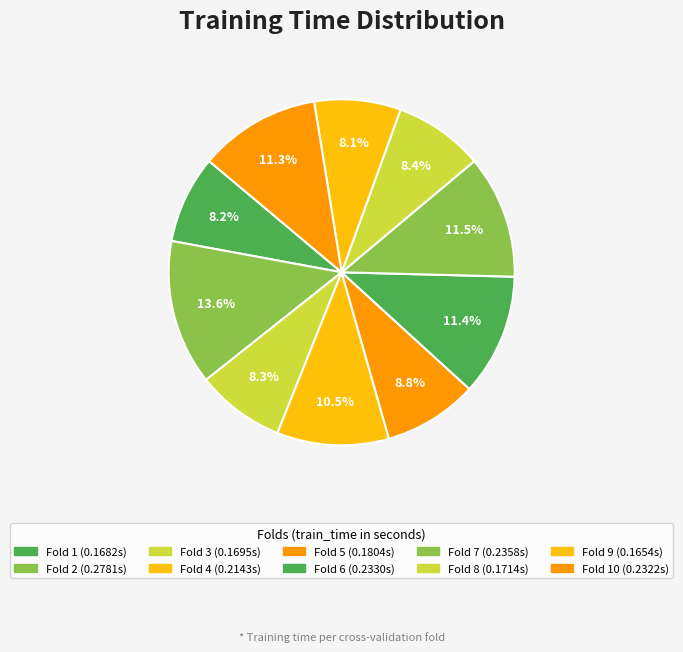

Rank the categories by value from highest to lowest.

Fold 2, Fold 7, Fold 6, Fold 10, Fold 4, Fold 5, Fold 8, Fold 3, Fold 1, Fold 9